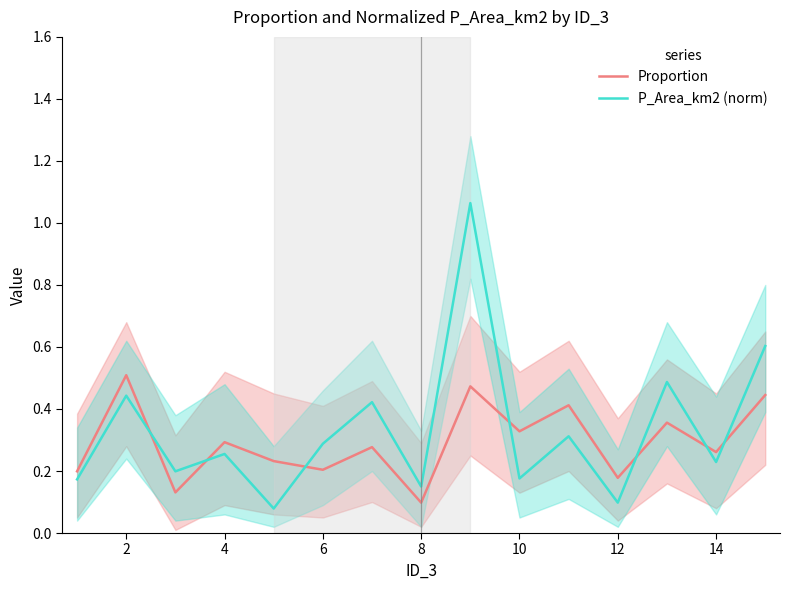

True or false: P_Area_km2 (norm) and Proportion cross at least once.

True